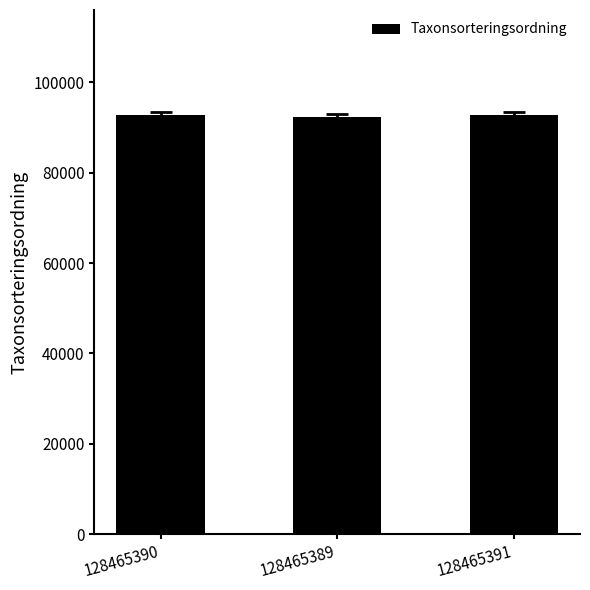

What is the label of the 1st bar from the right?

128465391